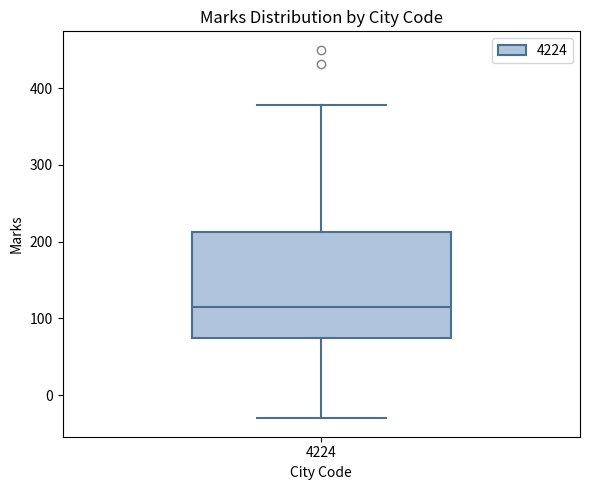

Read this box plot against the y-axis: the position of the median line, the range covered by the box, and the ends of both whiskers. The values are not printed on the chart, so give them approximately, as read against the axis.

median 120, box 70 to 210, whiskers -30 to 380